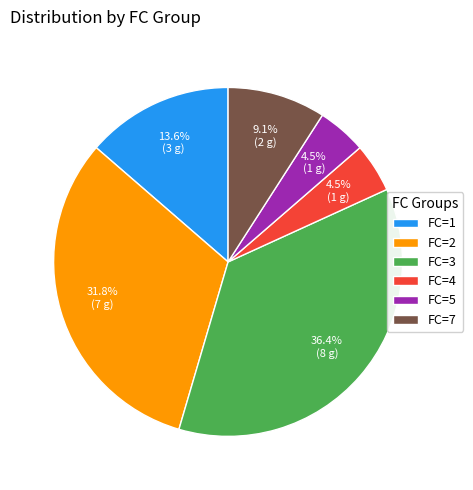

Is there any slice that represents more than half of the pie?

No